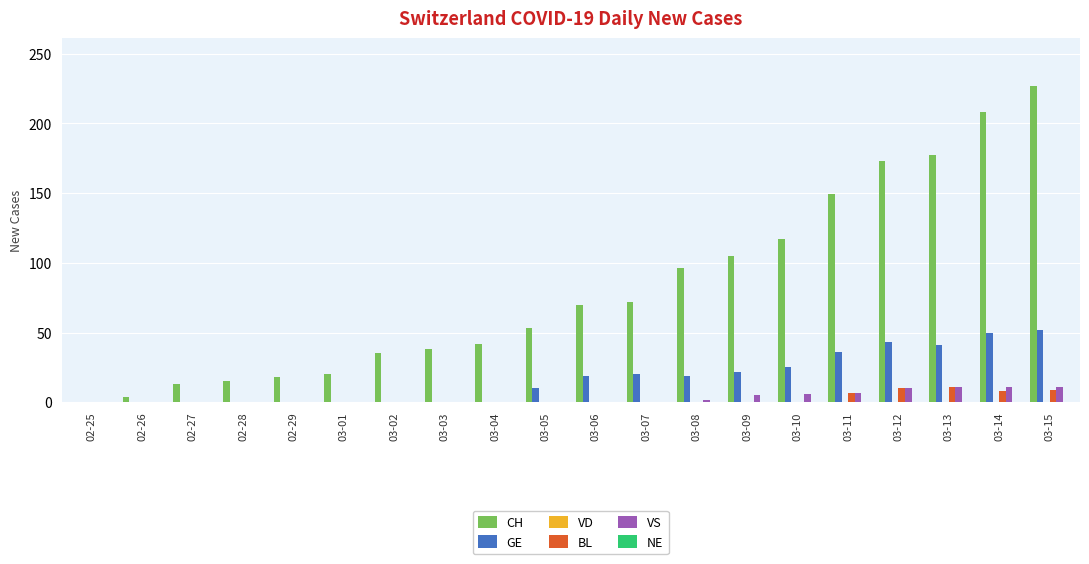

The VS series shows 0 at 02-28. True or false?

True